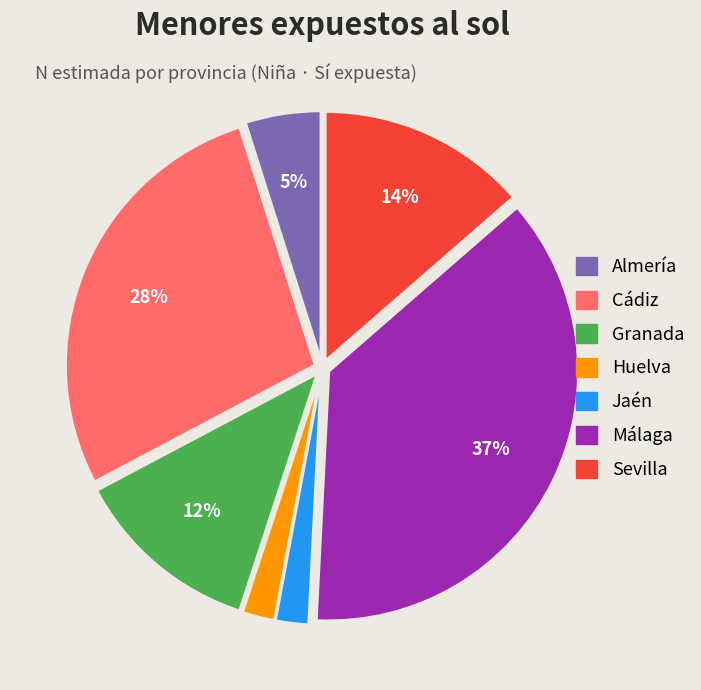

To the nearest percent, what is the average slice percentage?

14%